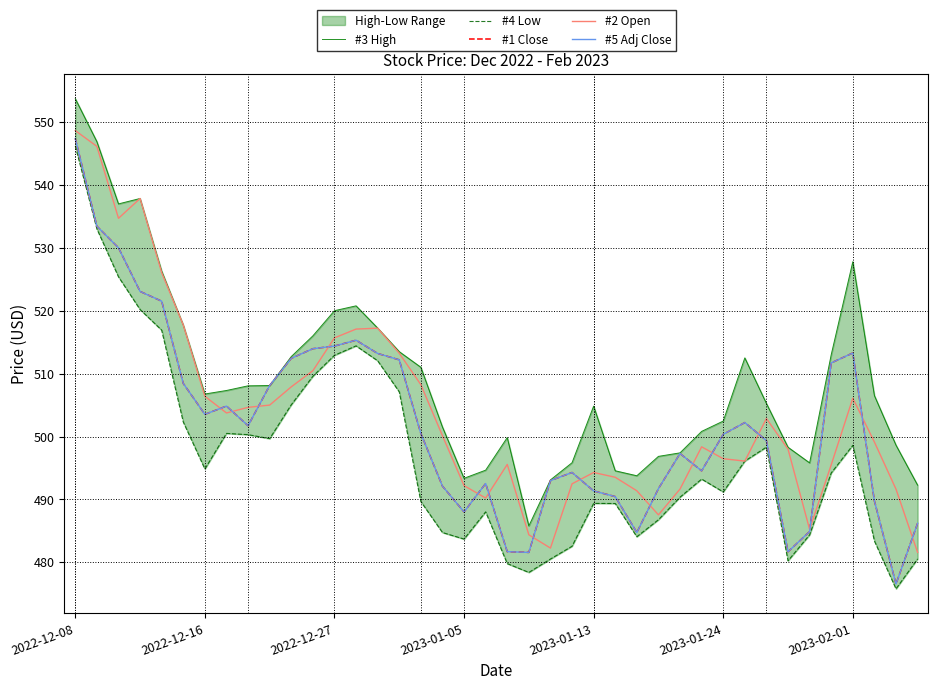

What position from the left is 27?

28